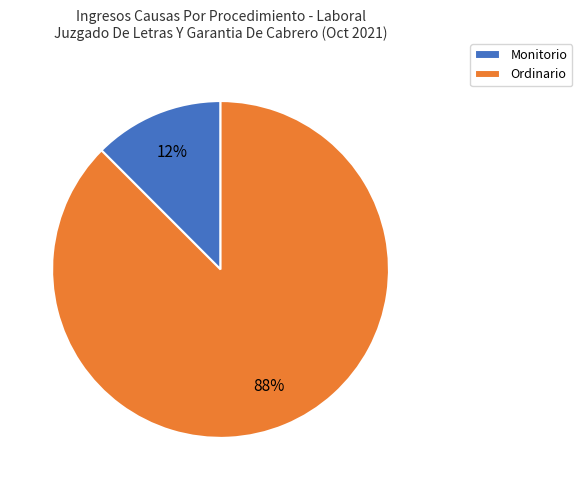

What is the majority slice?

Ordinario